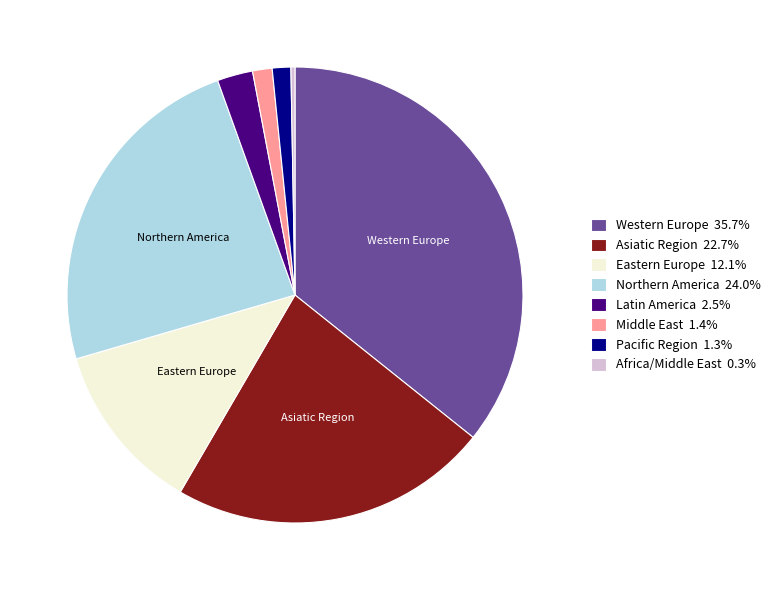

Combined, do Western Europe 35.7% and Northern America 24.0% account for over 50%?

Yes